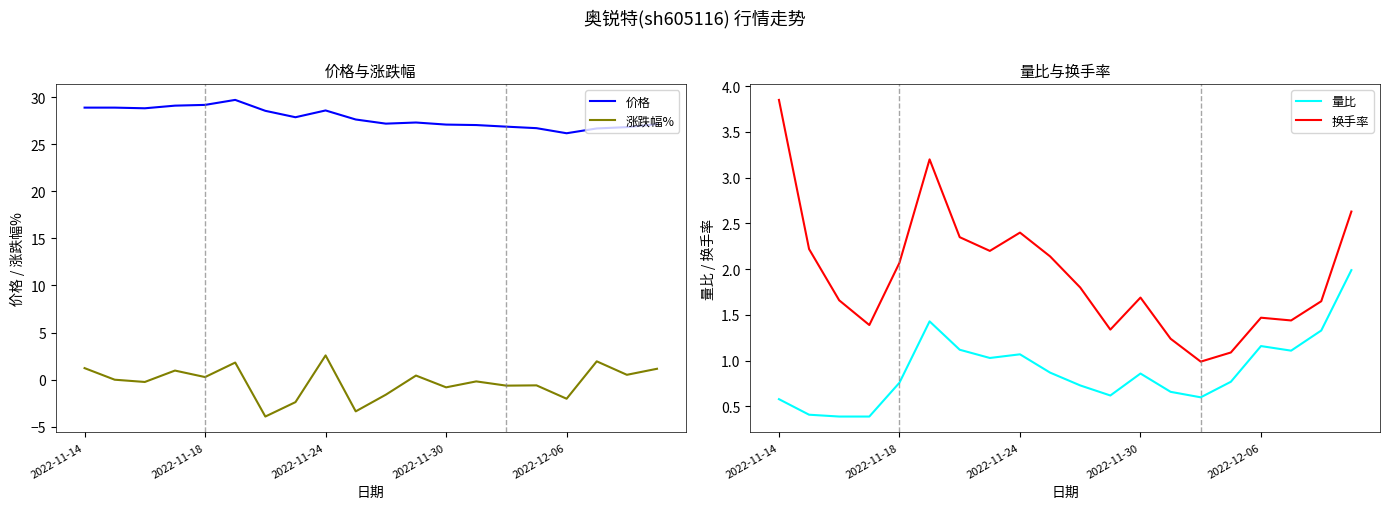

What is the difference between the second highest and second lowest values in the 换手率 series?

2.1